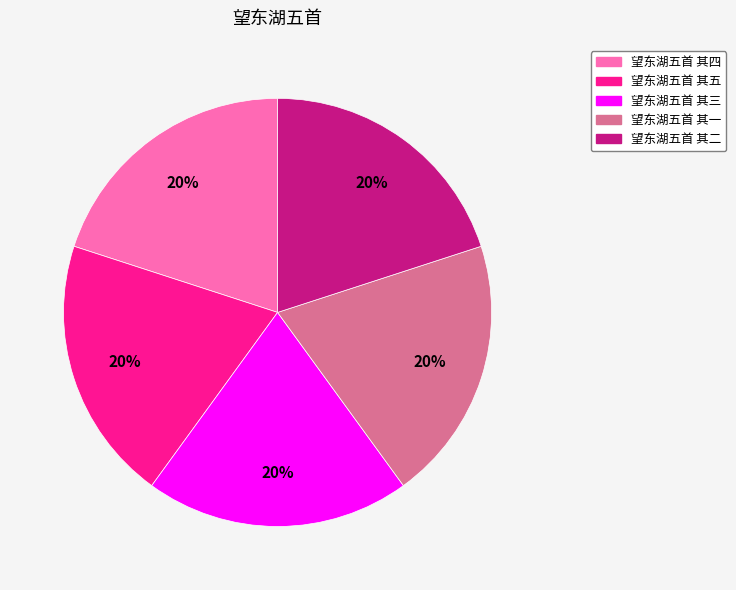

How many slices are in this pie chart?

5